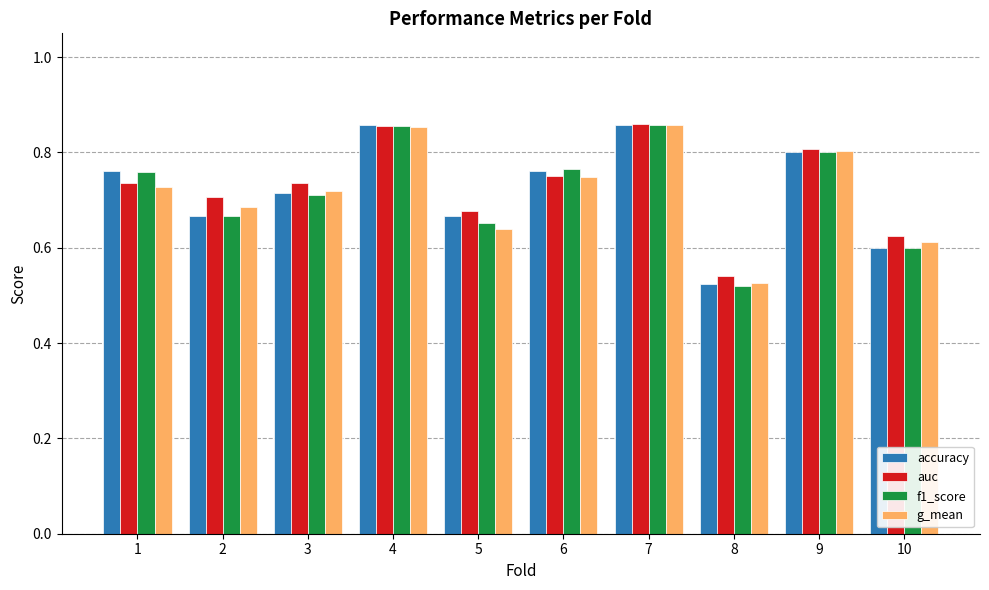

How many groups of bars are there?

10